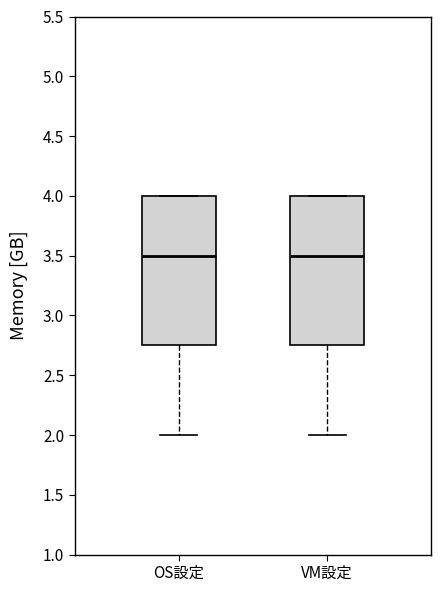

Where is the upper edge of the box for OS設定 on the y-axis? The values are not printed on the chart, so give them approximately, as read against the axis.

4.00